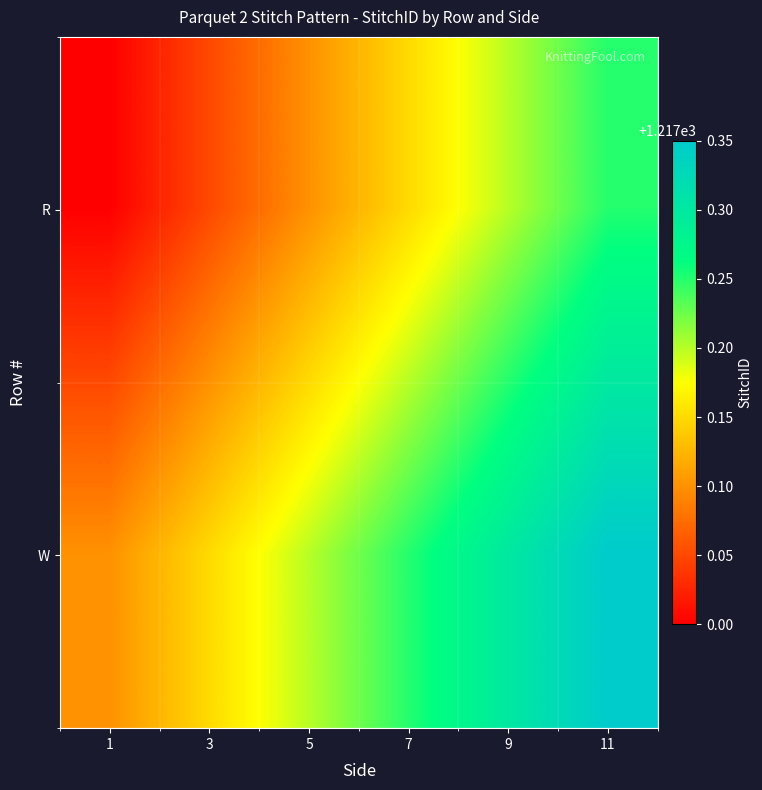

Which has a higher value, 9 or 1?

9